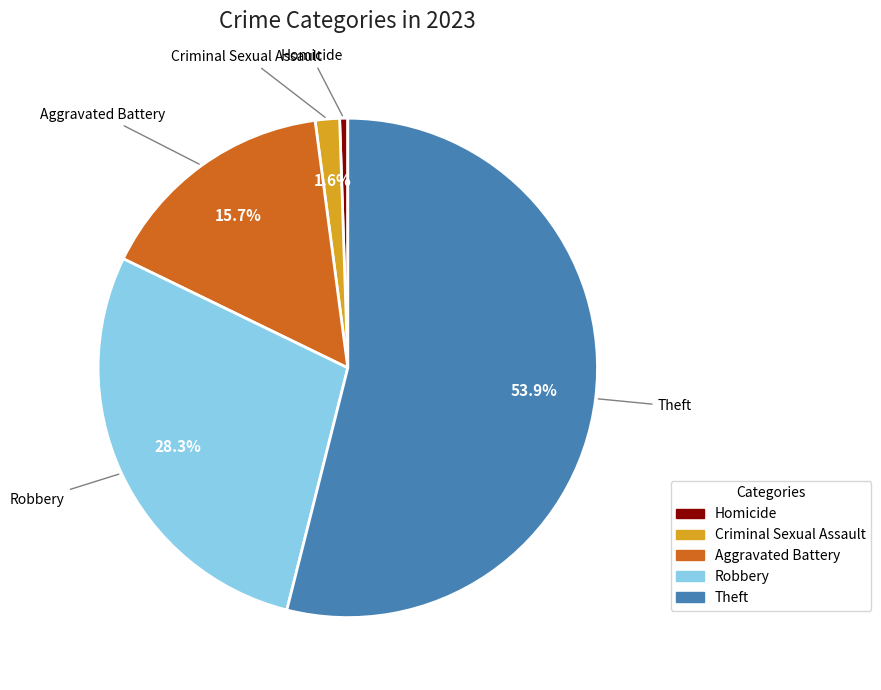

What percentage is the Robbery slice, to the nearest percent?

28%